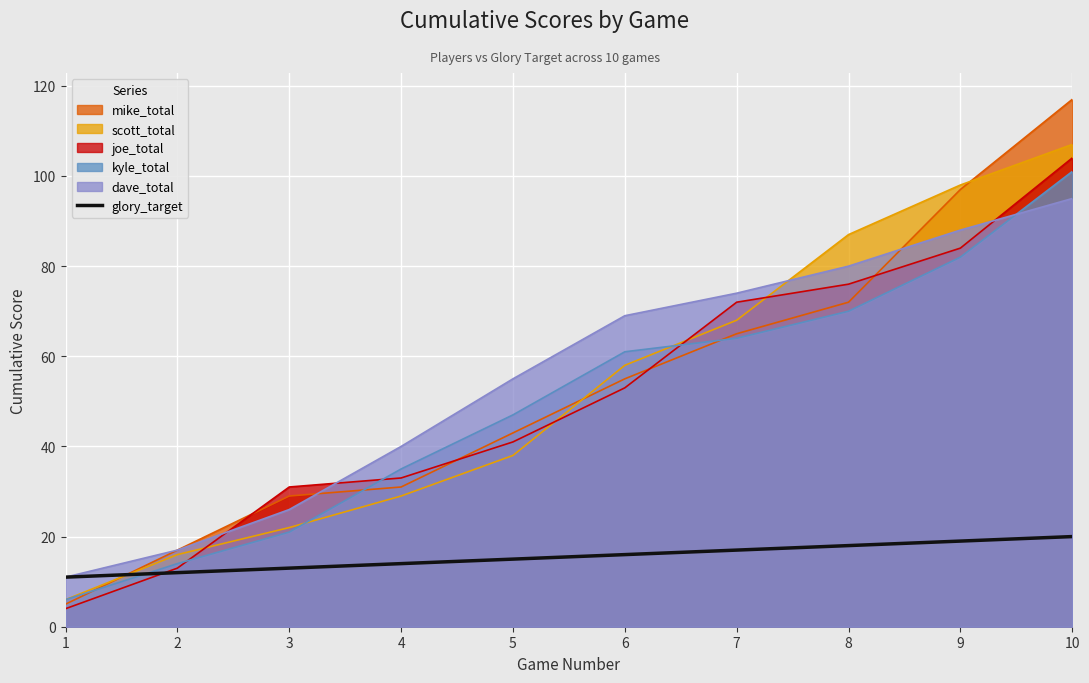

What is the smallest value displayed?

4